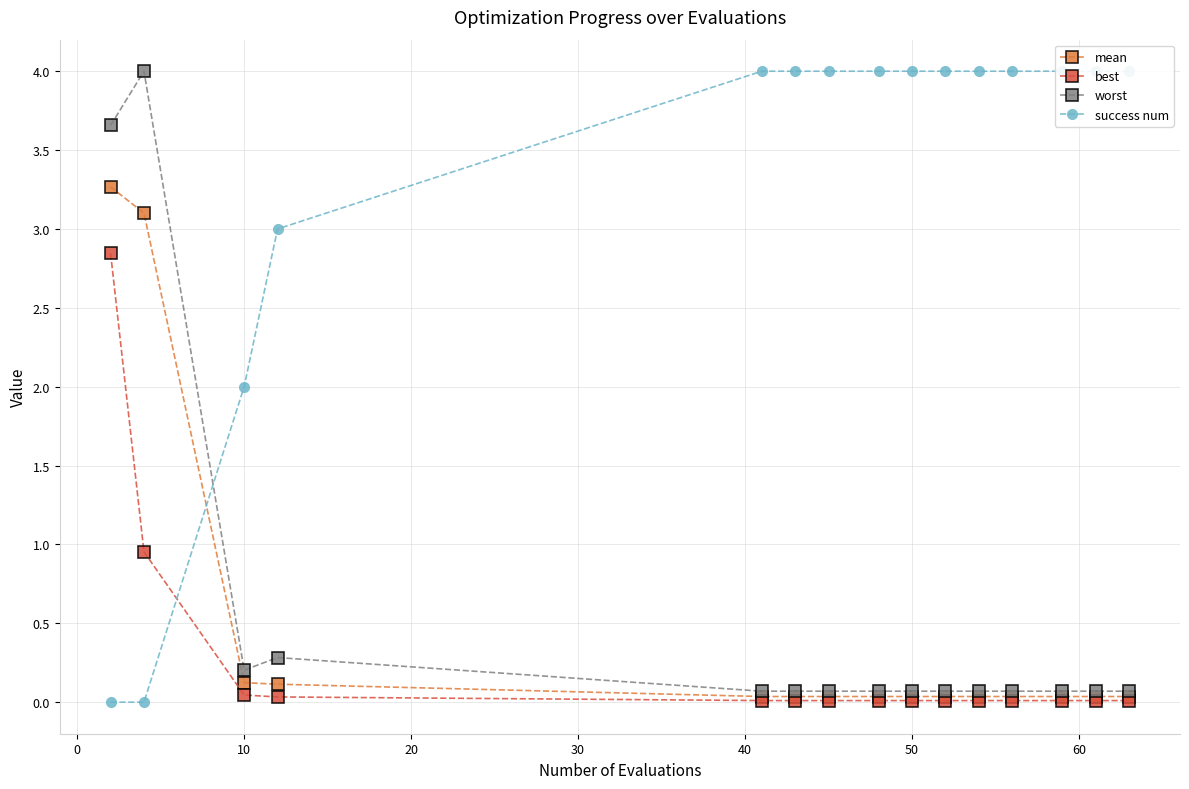

True or false: worst has more than 1 interior local peaks.

True